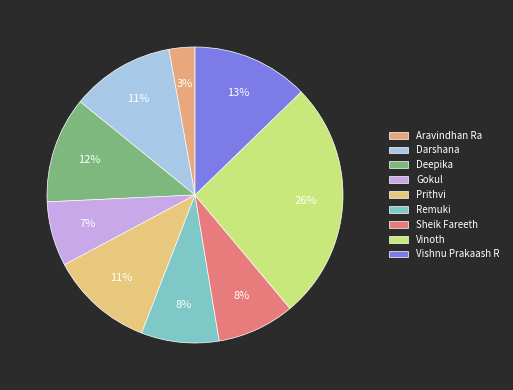

To the nearest percent, what is the difference between the largest and smallest slice percentages?

23%